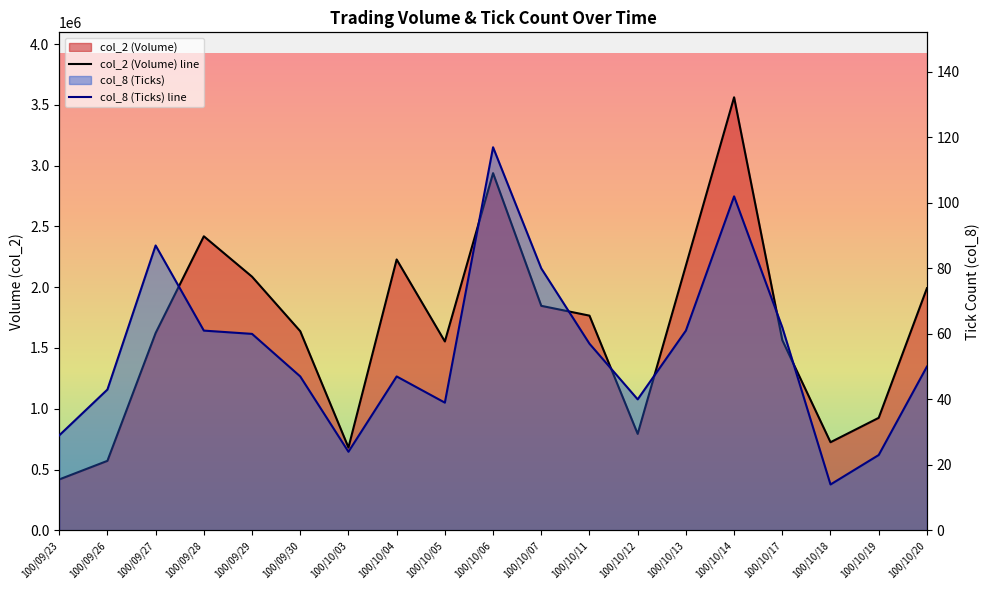

Where does the col_2 series first go above 1637870?

100/09/28